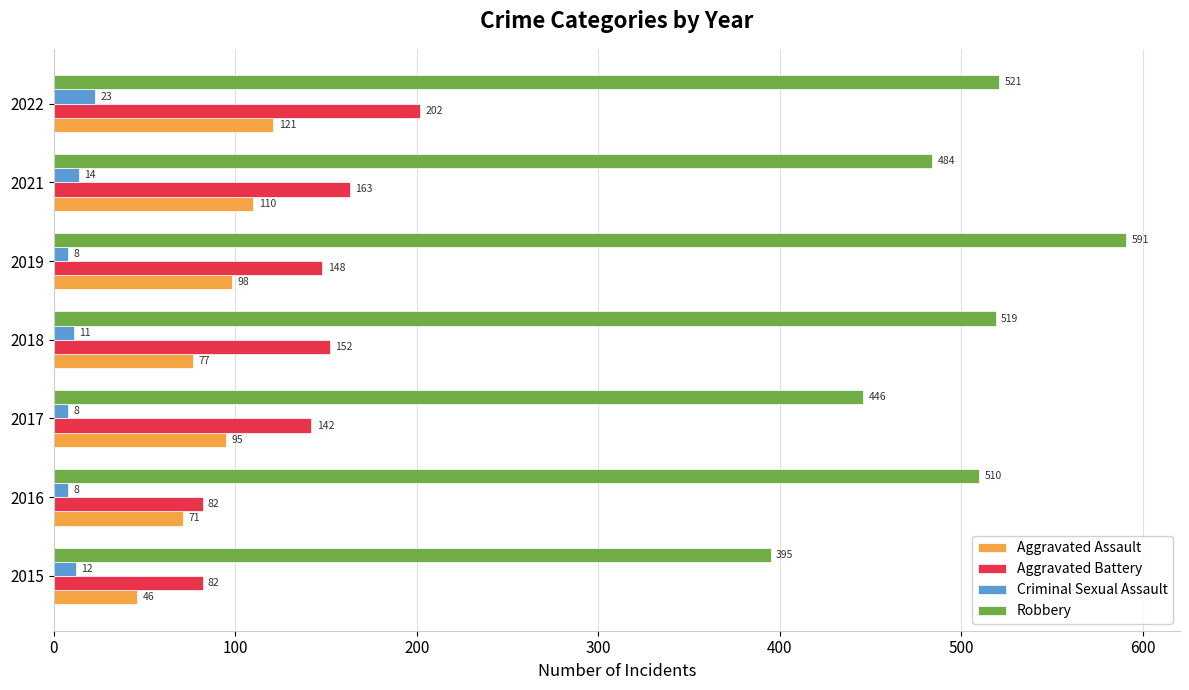

True or false: Aggravated Battery has a value of 221 at 2019.

False